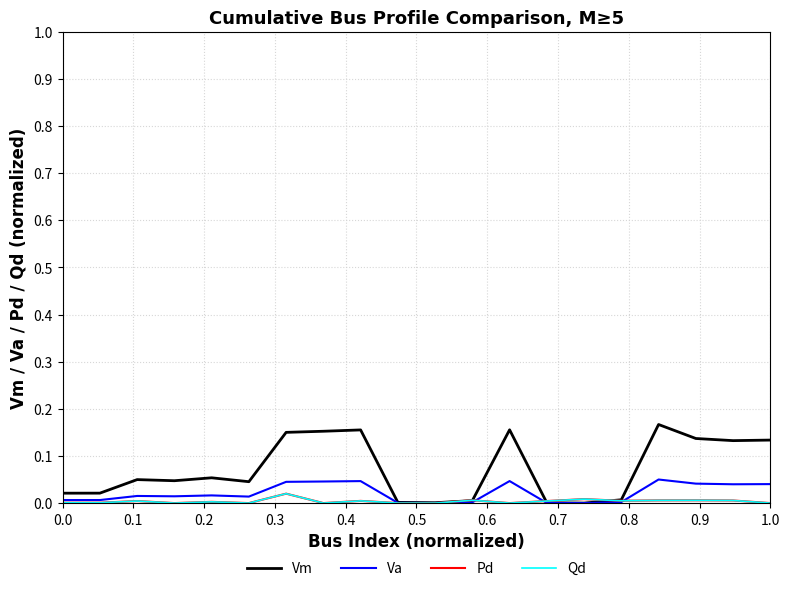

True or false: Qd and Pd cross at least once.

False